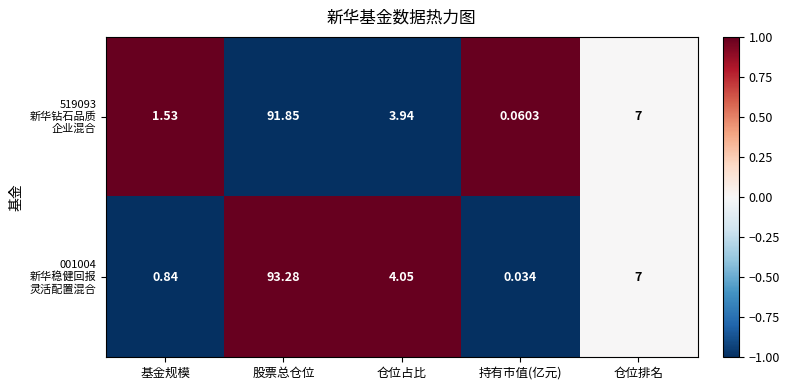

Which category has the lowest value across all series?

持有市值(亿元)